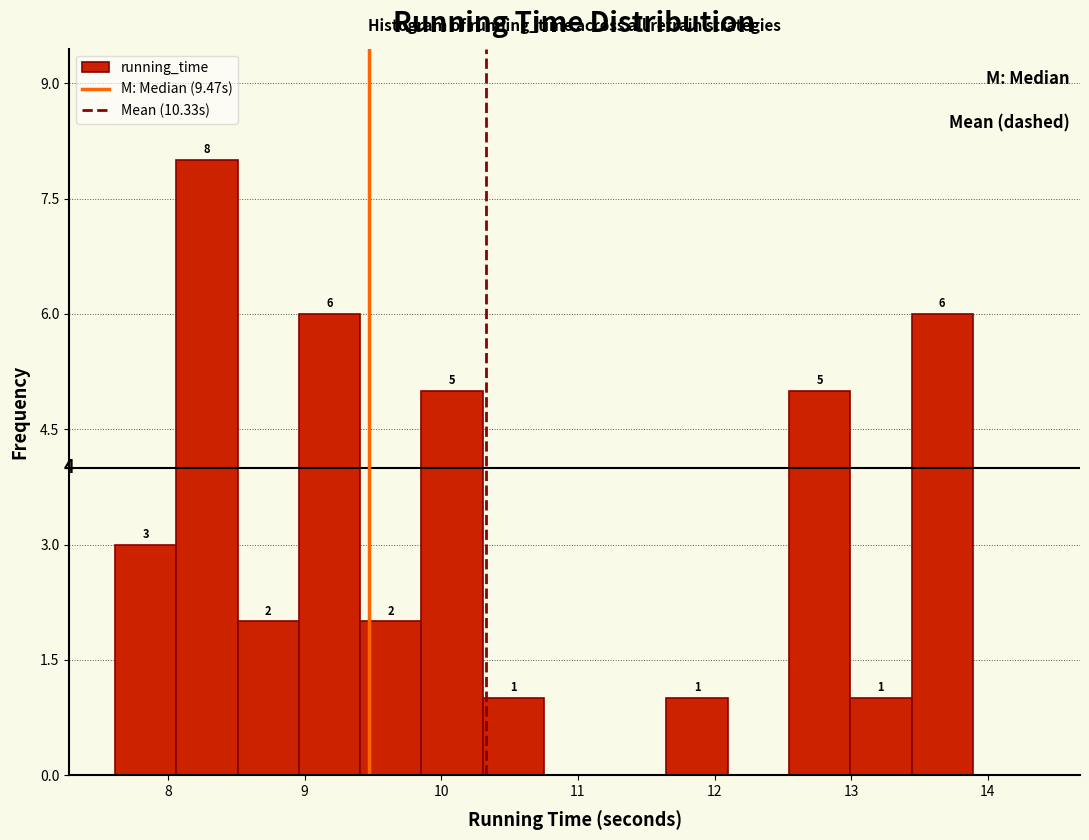

Which range on the x-axis has the tallest bar?

8.1 to 8.5